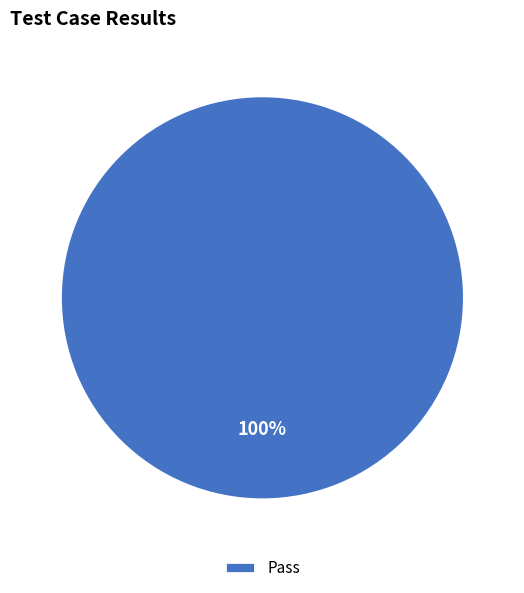

Rank the categories by value from highest to lowest.

Pass